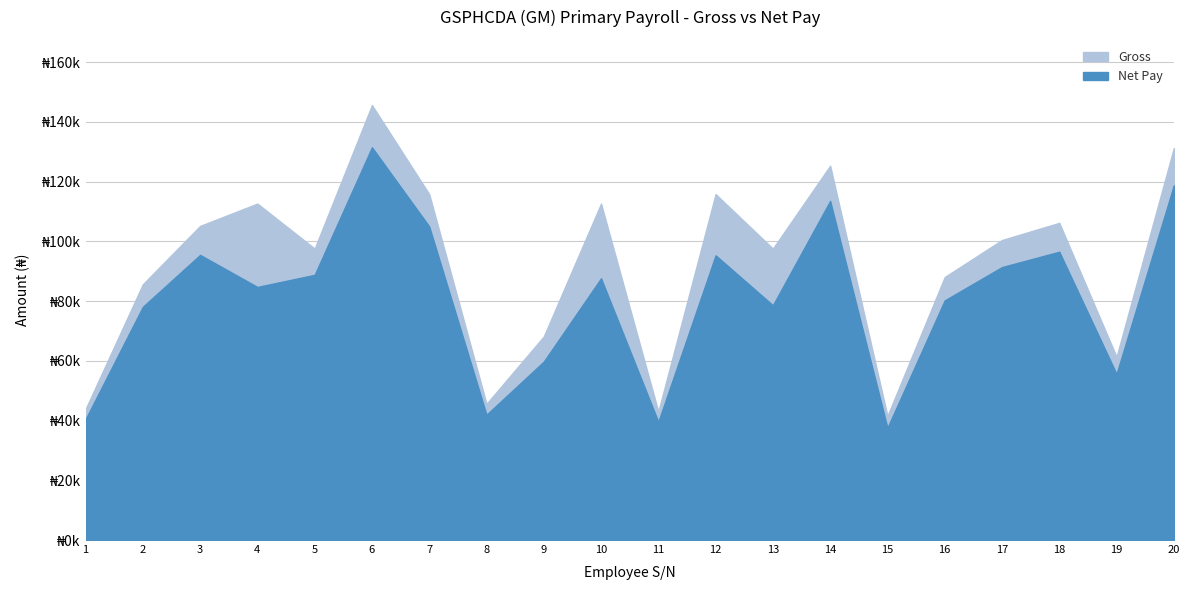

What is the lowest value of the Gross series?

41551.1